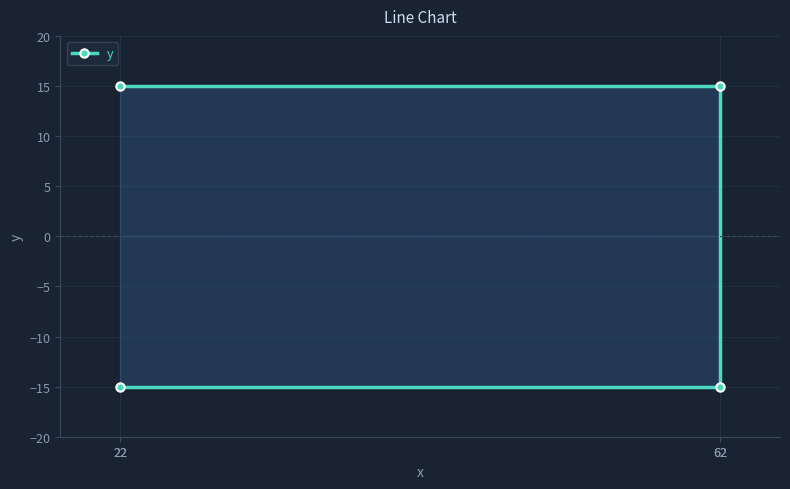

What is the label of the 2nd point from the left?

62